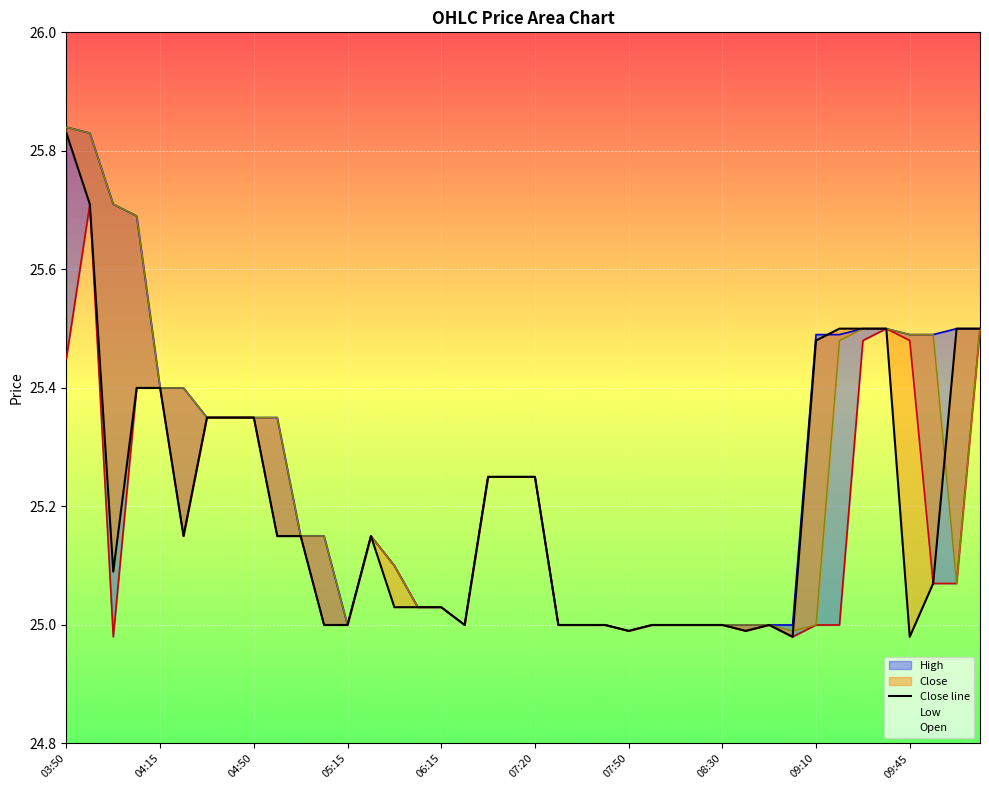

How many interior local peaks (higher than both neighbors) does the data have?

2